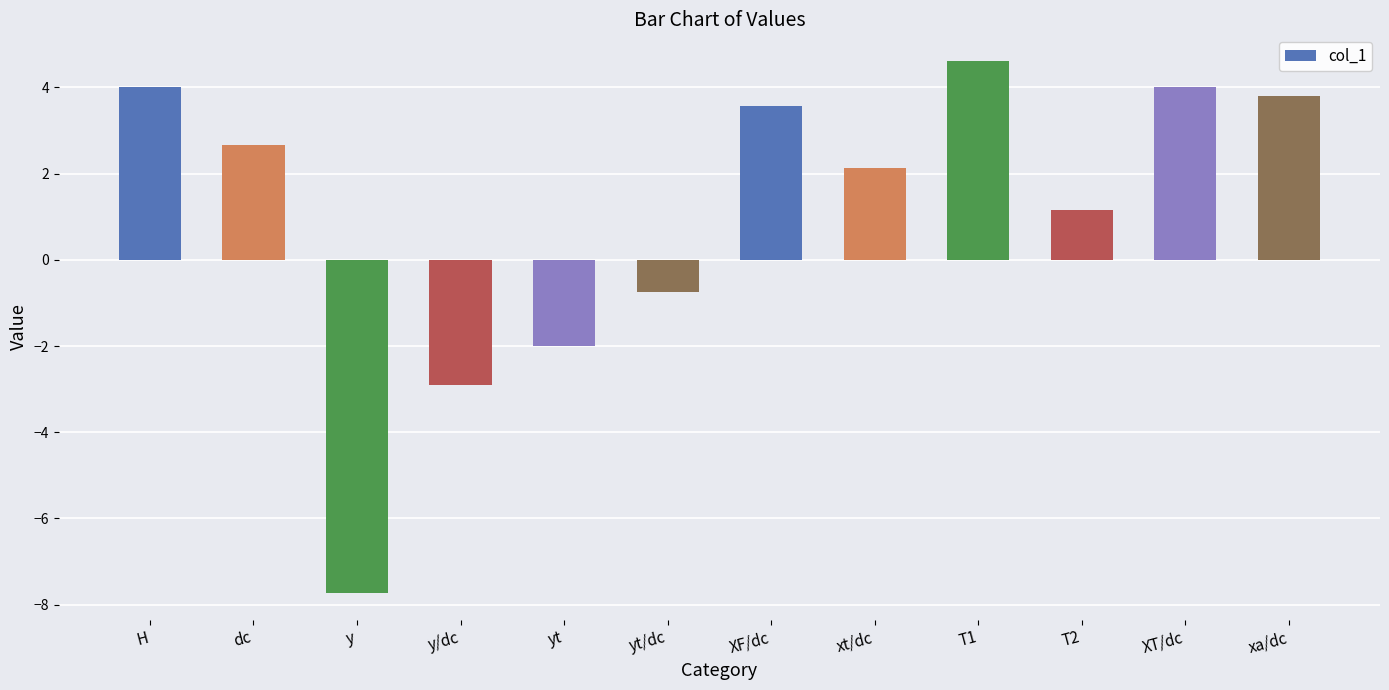

What is the approximate value at T1?

4.6